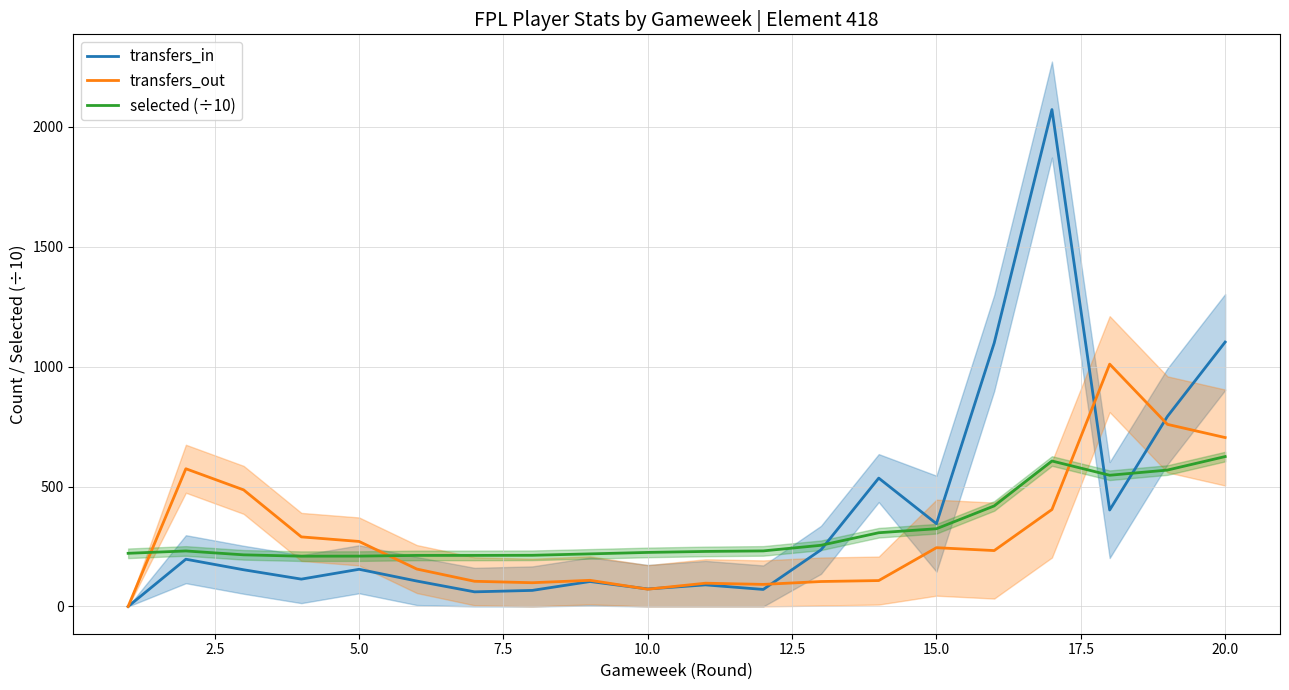

List the series in order of their peak value, lowest first.

selected (÷10), transfers_out, transfers_in